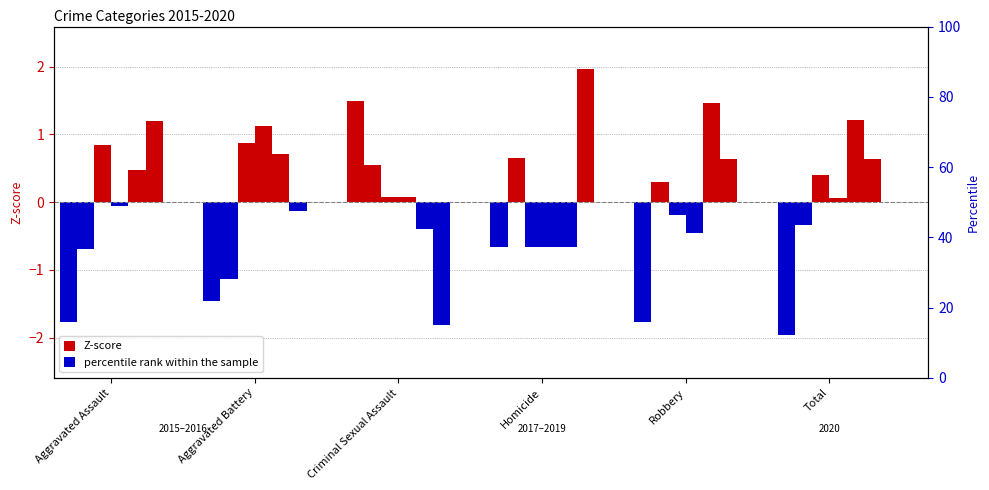

What is the sum of all Z-score 2015 values?

1.5